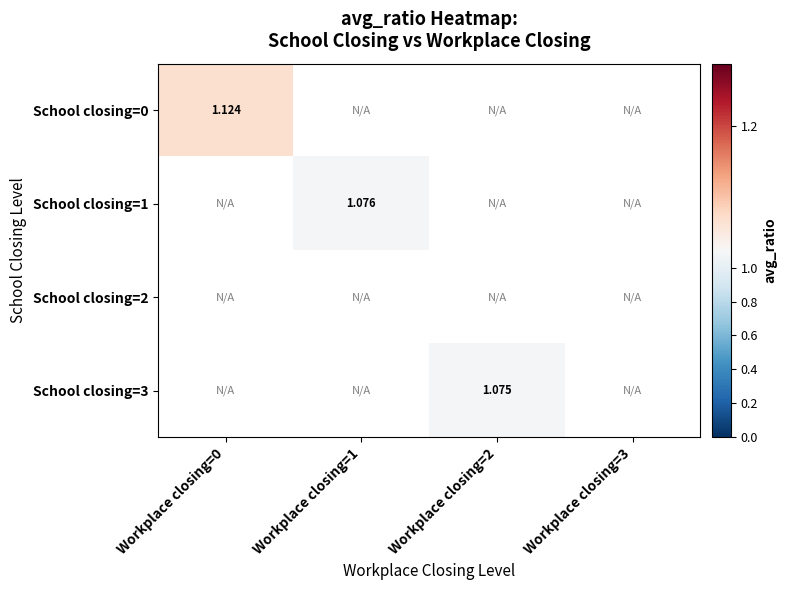

At which label is School closing=0 closest to 1?

Workplace closing=0